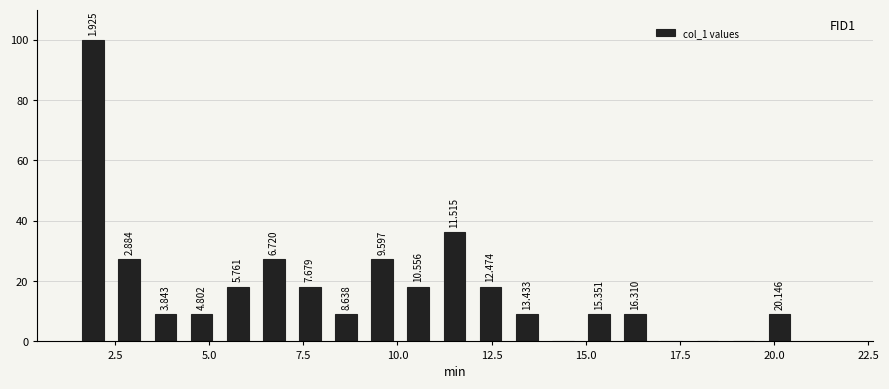

Read against the x-axis, roughly where is the centre of the tallest bar?

2.0